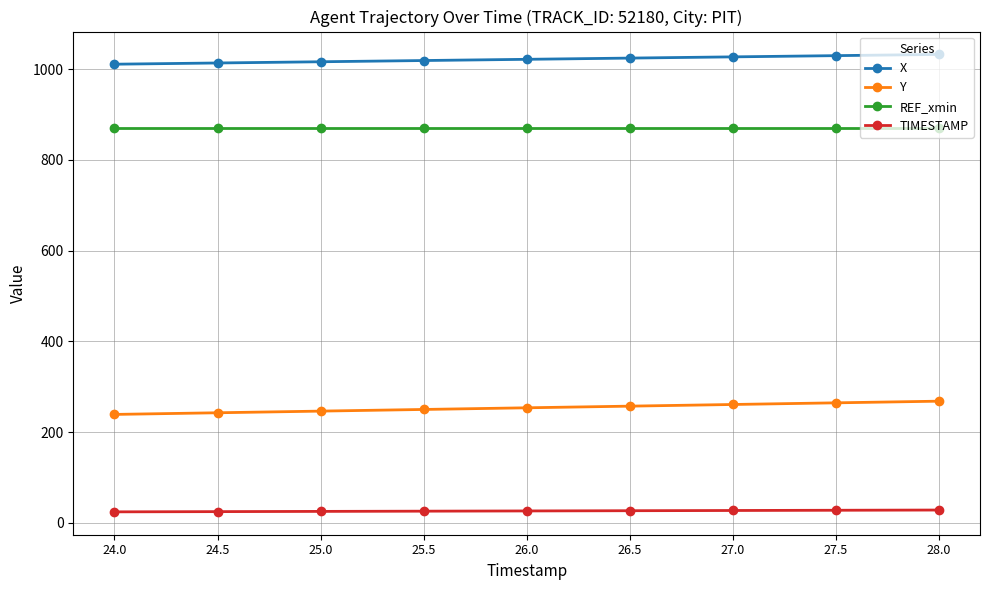

List the series in order of their overall mean, lowest first.

TIMESTAMP, Y, REF_xmin, X